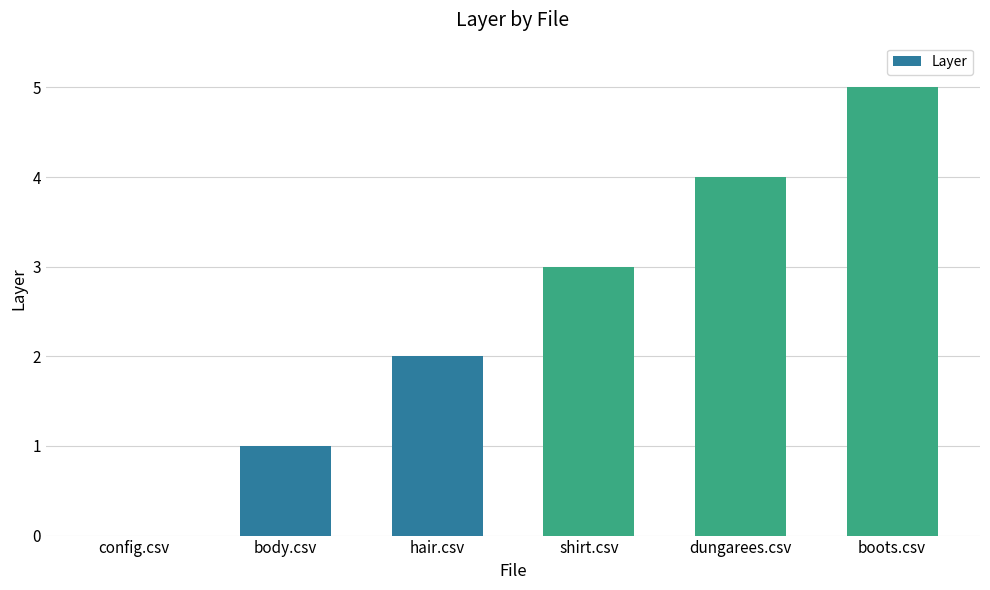

How many values are above zero?

5